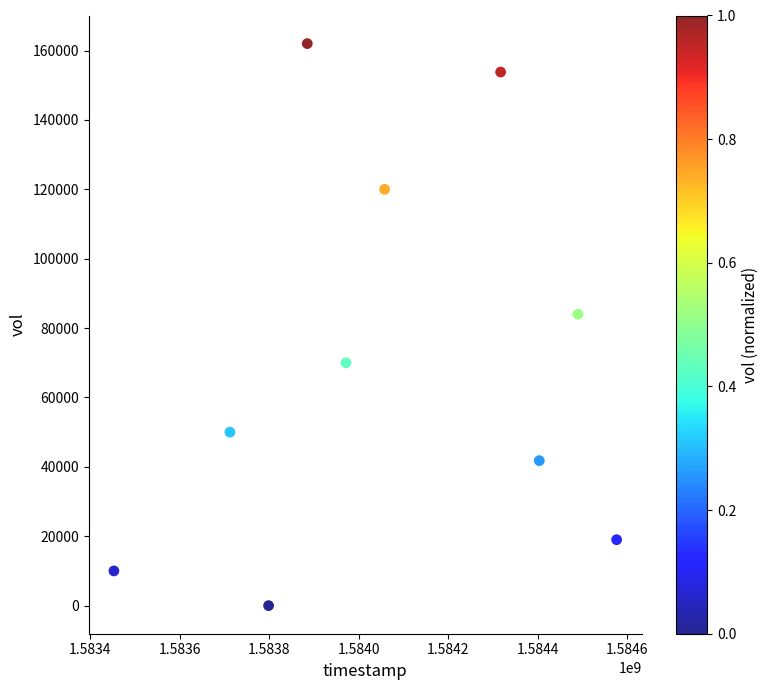

What is the average X value?

1584066240